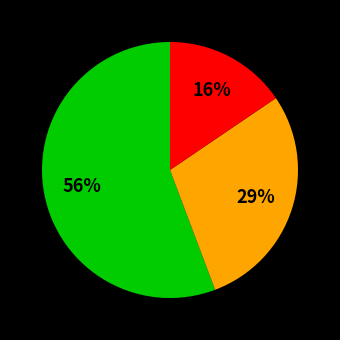

How many segments does this pie chart have?

3